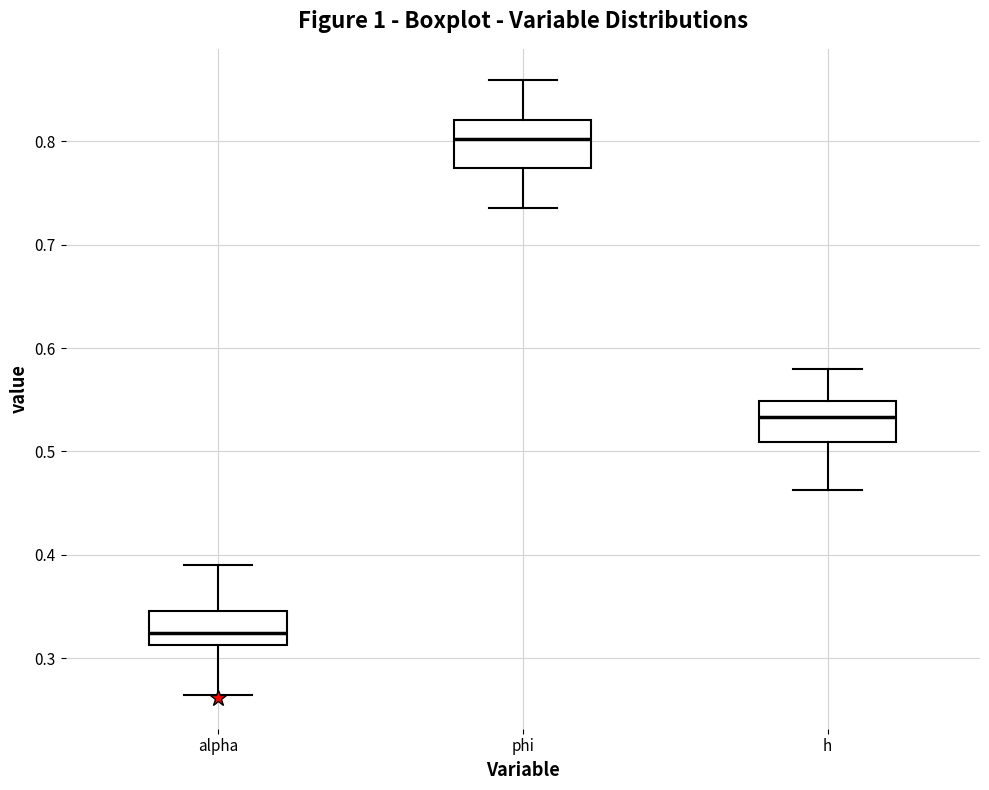

Where is the upper edge of the box for phi on the y-axis? The values are not printed on the chart, so give them approximately, as read against the axis.

0.82